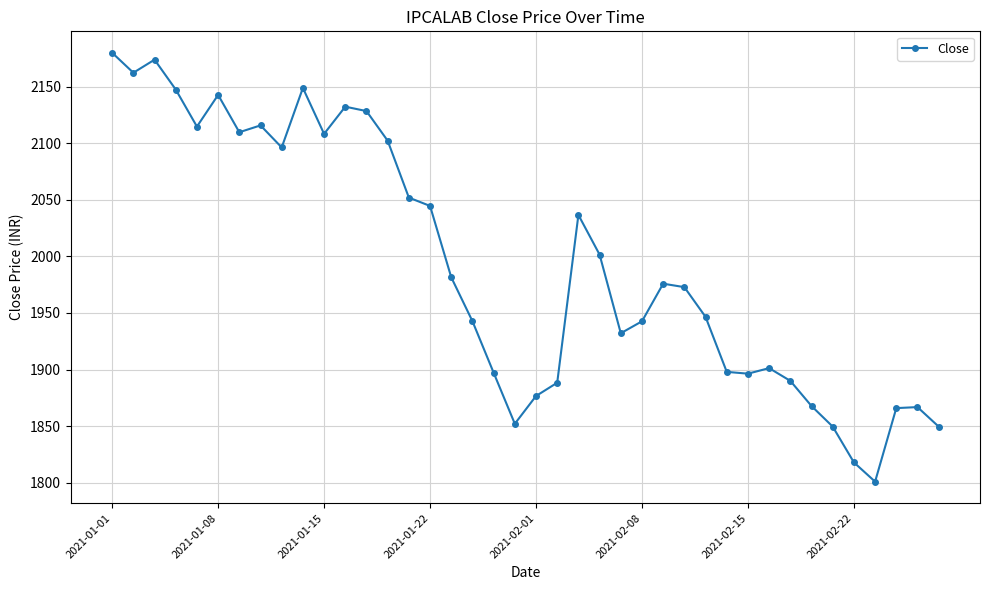

What is the value of the 16th point from the left?

2044.7